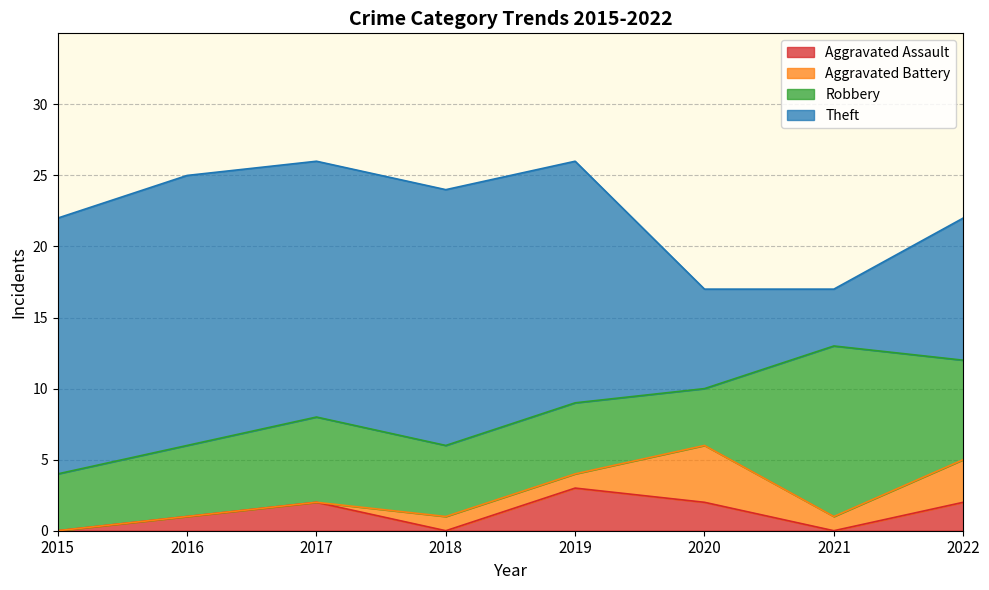

How many positive values does the Aggravated Battery series have?

5